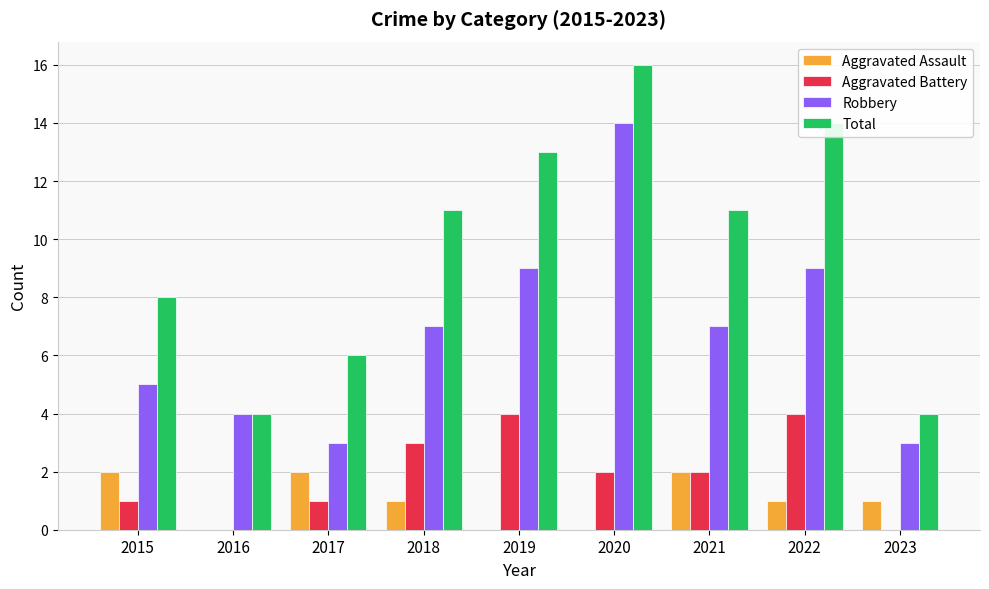

True or false: Total has a value of 4 at 2023.

True